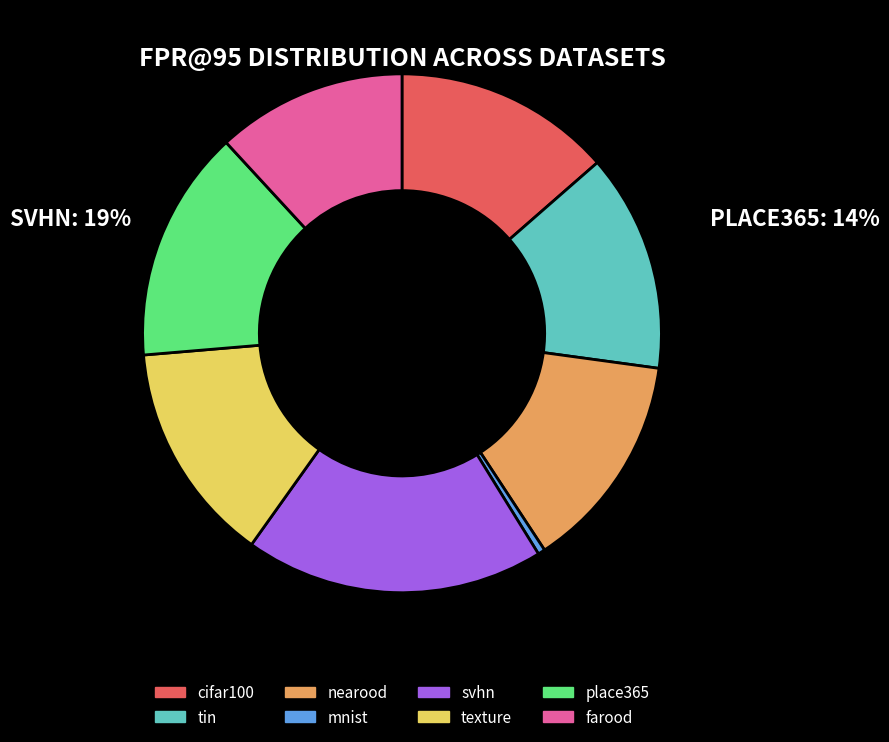

Is farood the majority of the pie?

No